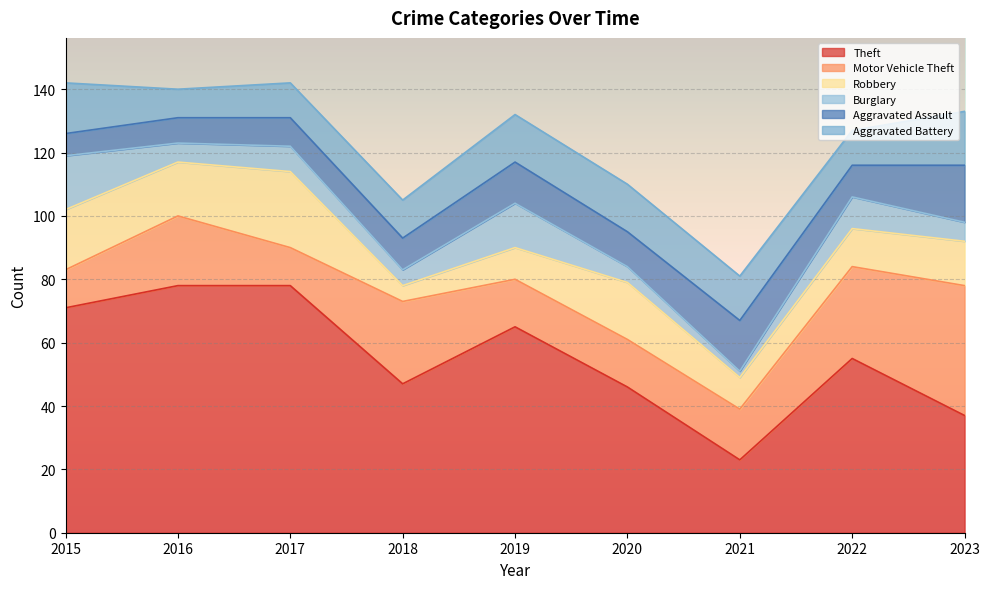

At how many categories does at least one series exceed 32?

8